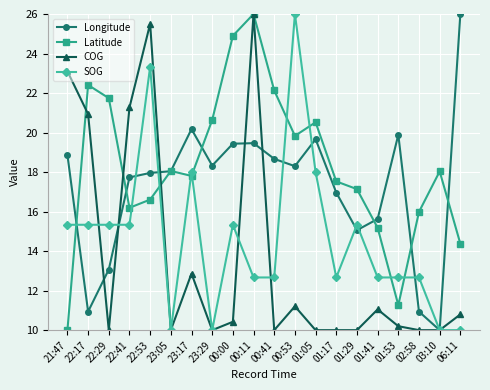

What is the difference between the highest and lowest values at 23:17?

7.3